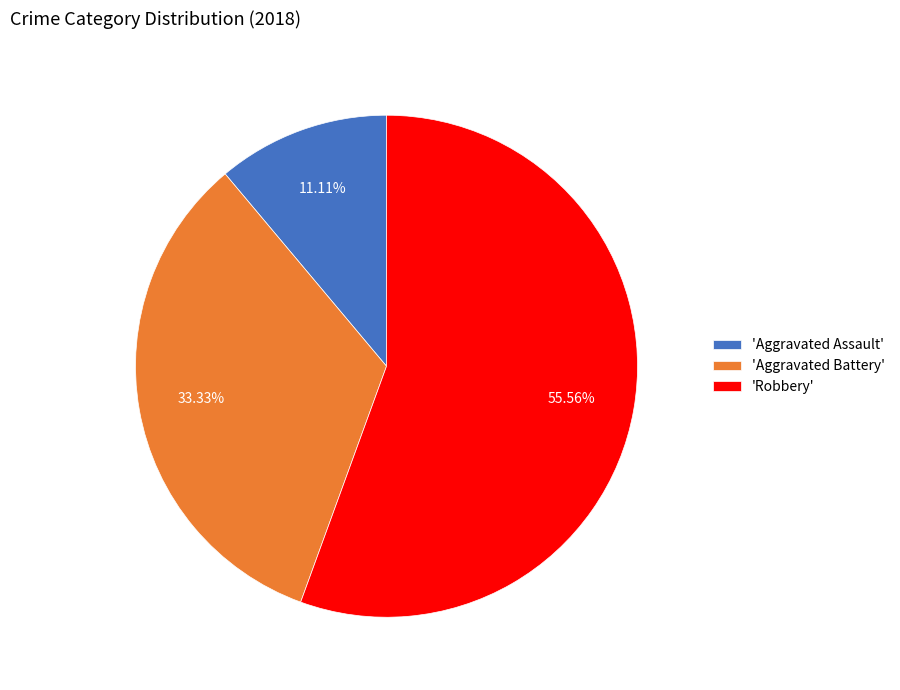

Combined, do 'Robbery' and 'Aggravated Assault' account for over 50%?

Yes